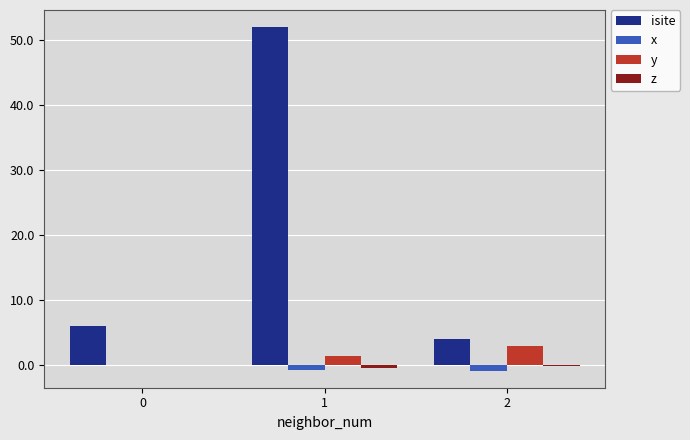

Which series has the largest total across all categories?

isite